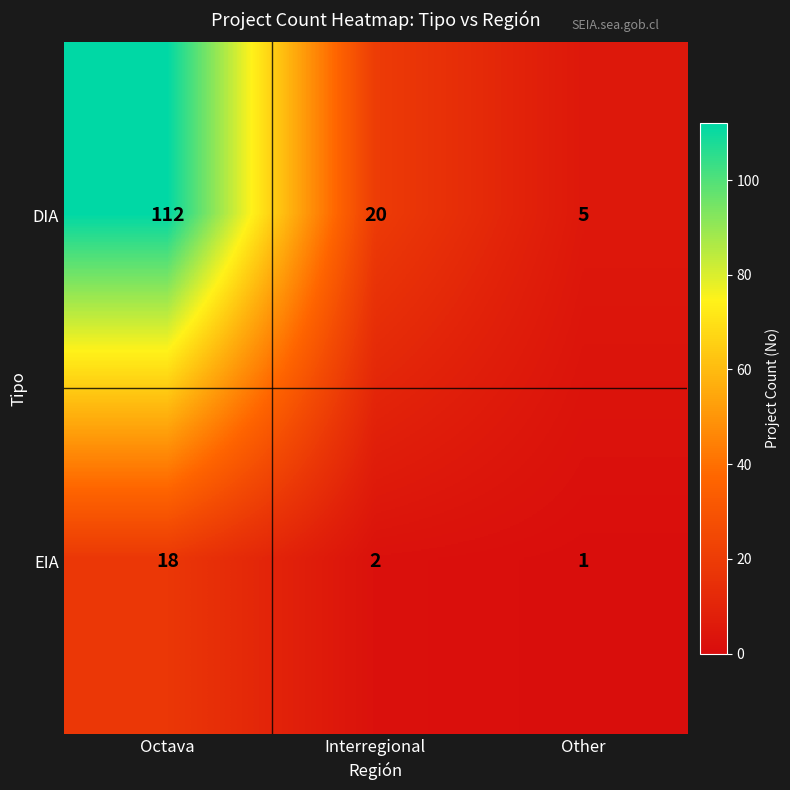

True or false: EIA has a value of 3 at Interregional.

False